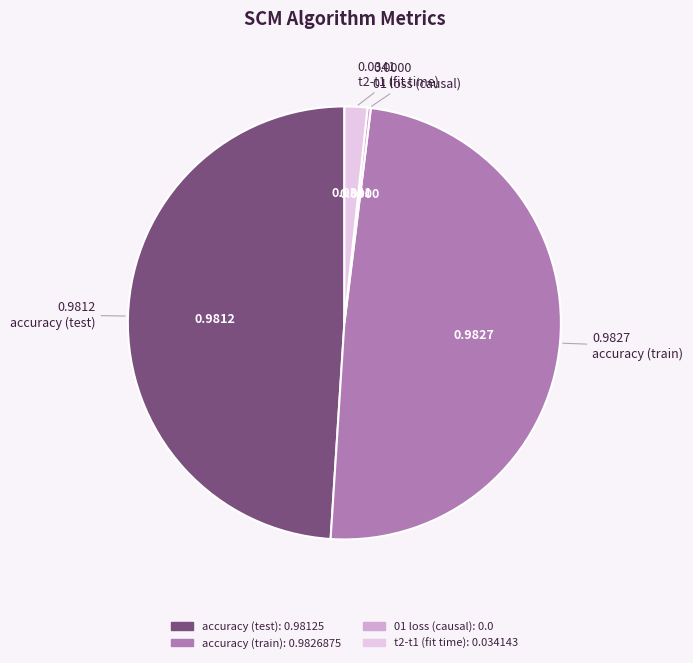

Do t2-t1 (fit time) and accuracy (test) together represent more than half of the pie?

Yes